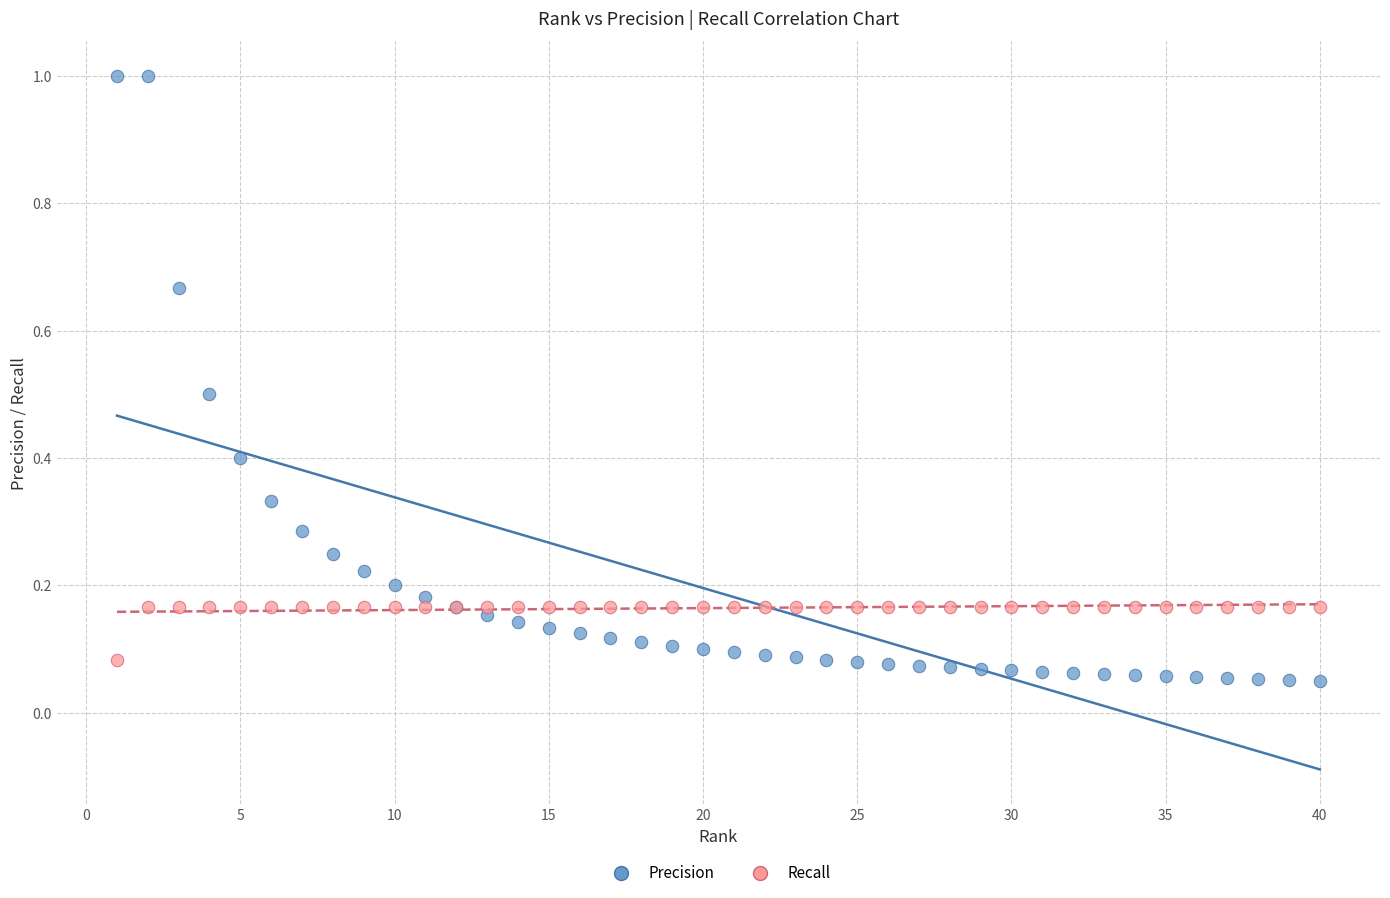

Which series reaches the maximum Y coordinate?

Precision